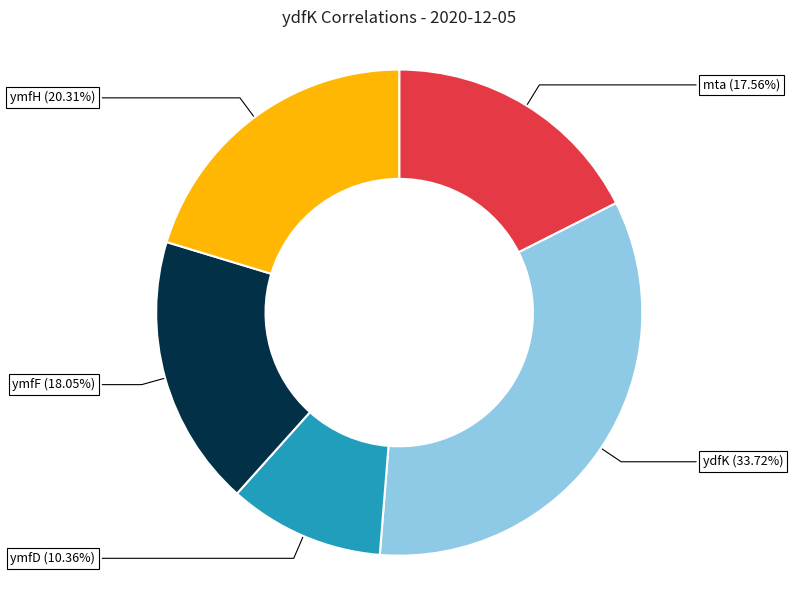

Does any single category account for the majority?

No